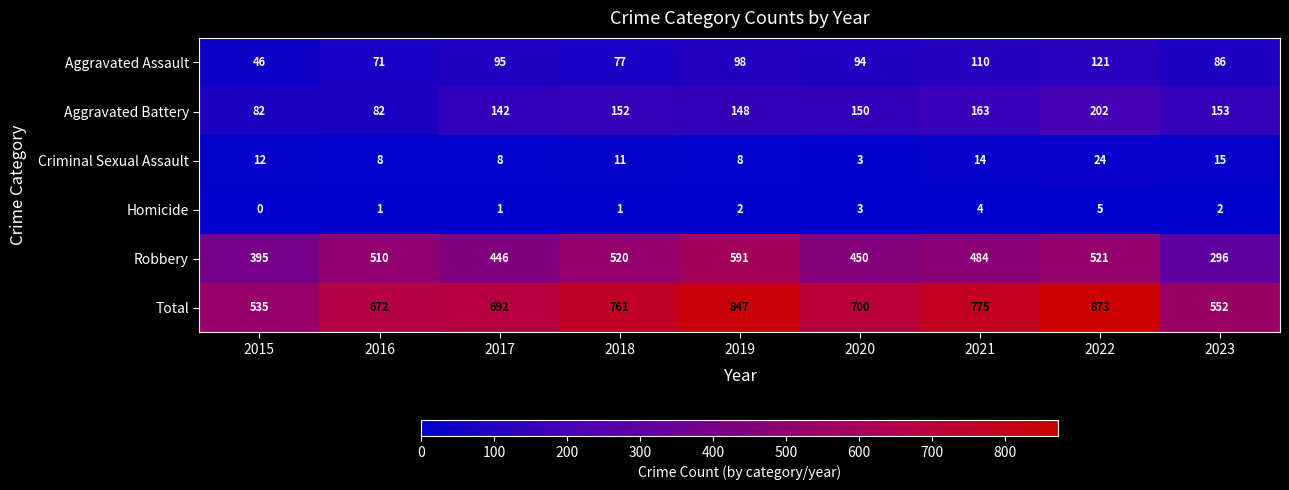

At how many categories does at least one series exceed 55?

9